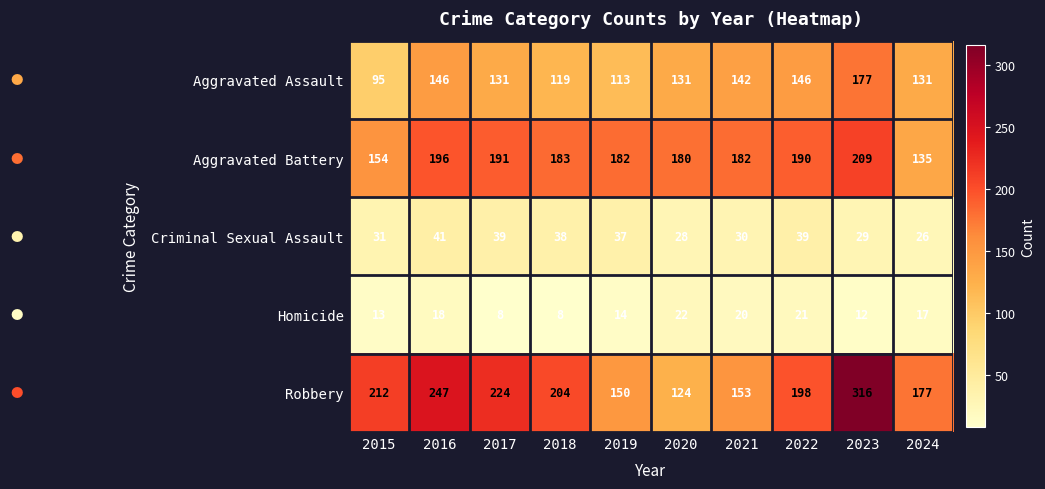

Where does the Robbery series first go above 204?

2015